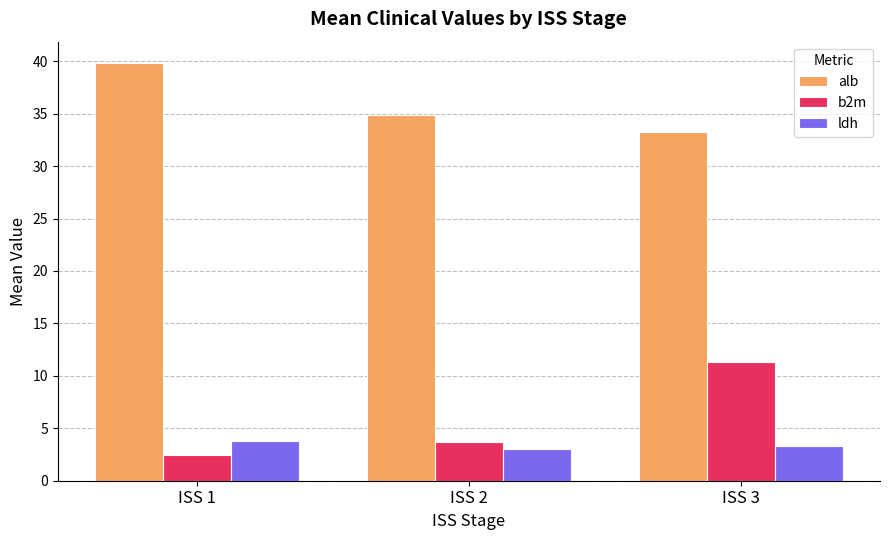

What is the value of the ldh bar at the 3rd from the left?

3.3